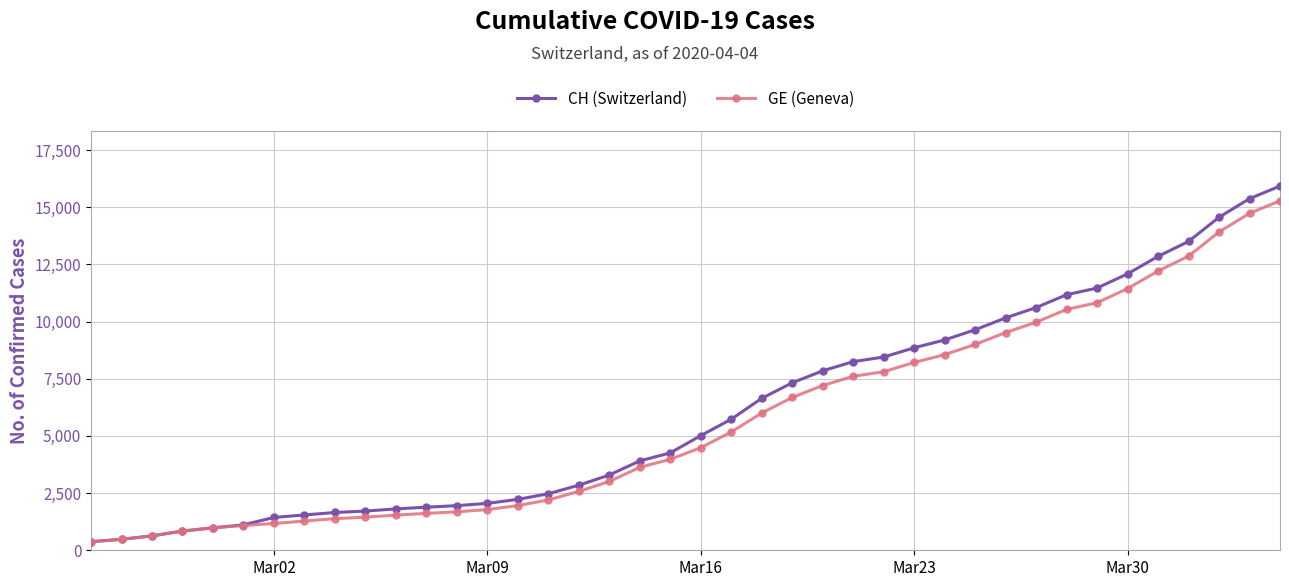

Which series has the widest spread of values?

CH (Switzerland)